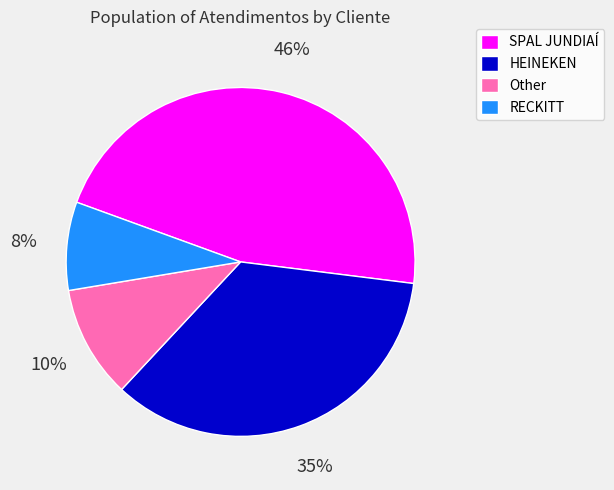

Is there a majority slice in this chart?

No